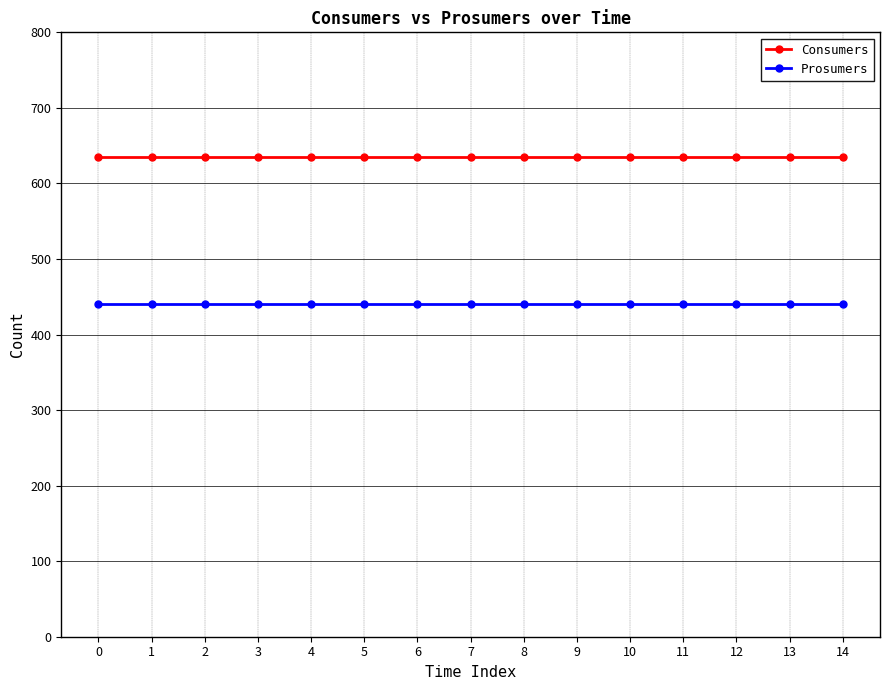

What is the smallest value displayed?

440